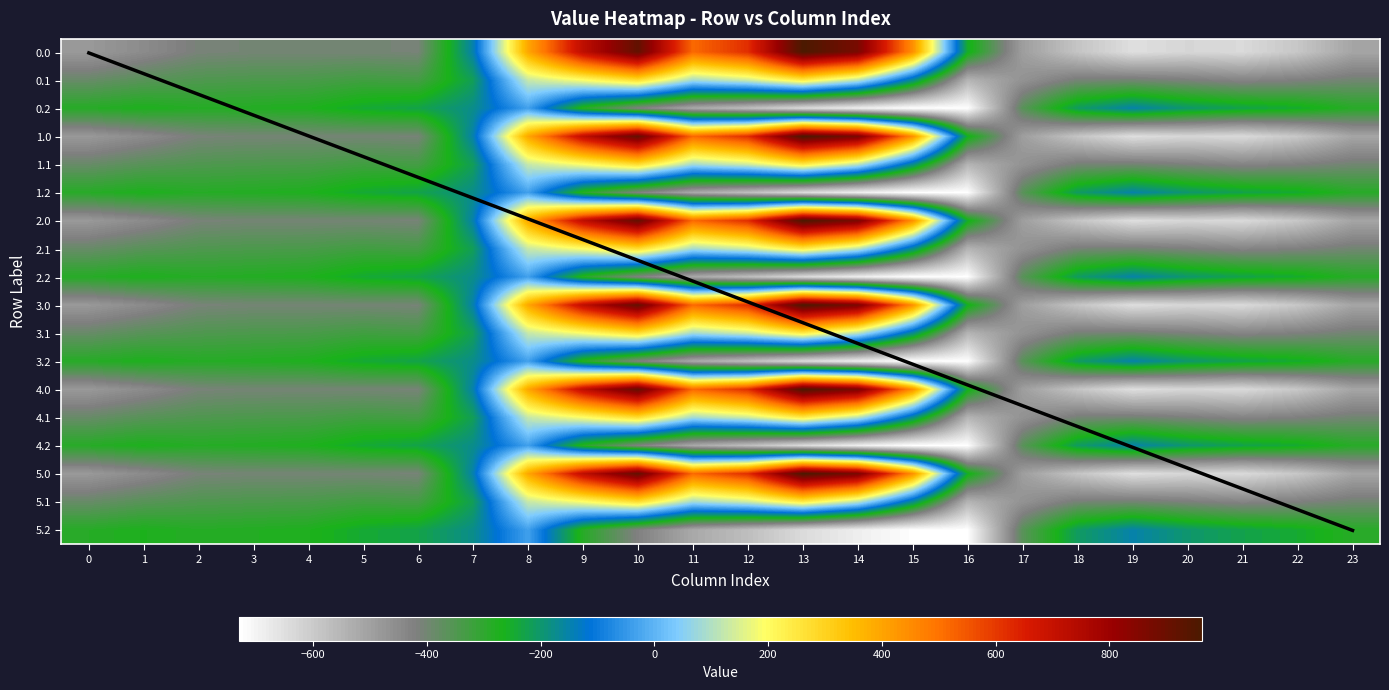

What is the minimum value for 5.2?

-726.6